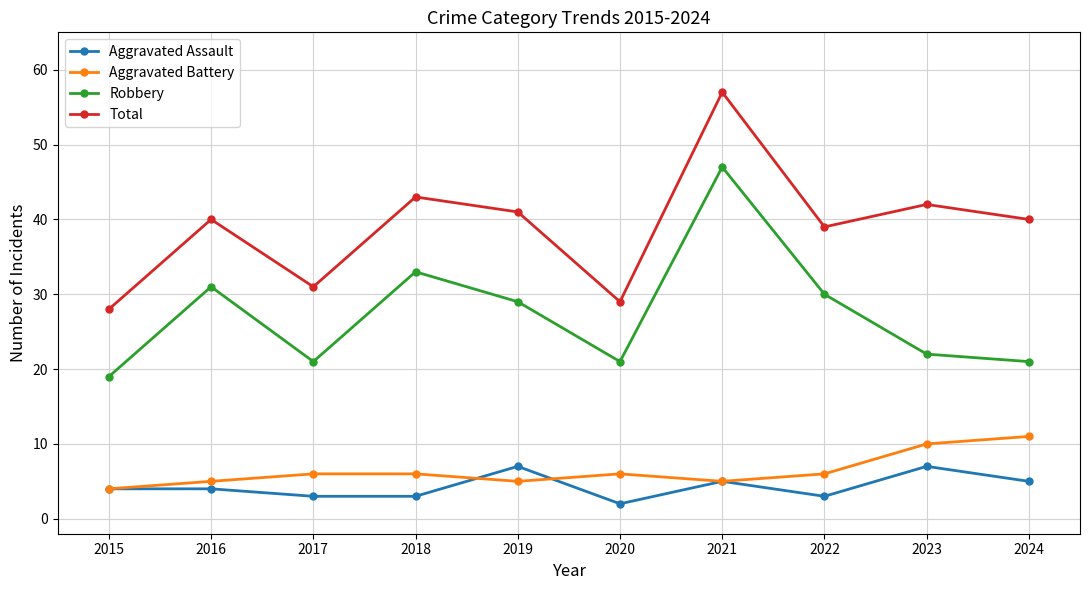

At how many categories does at least one series exceed 2?

10